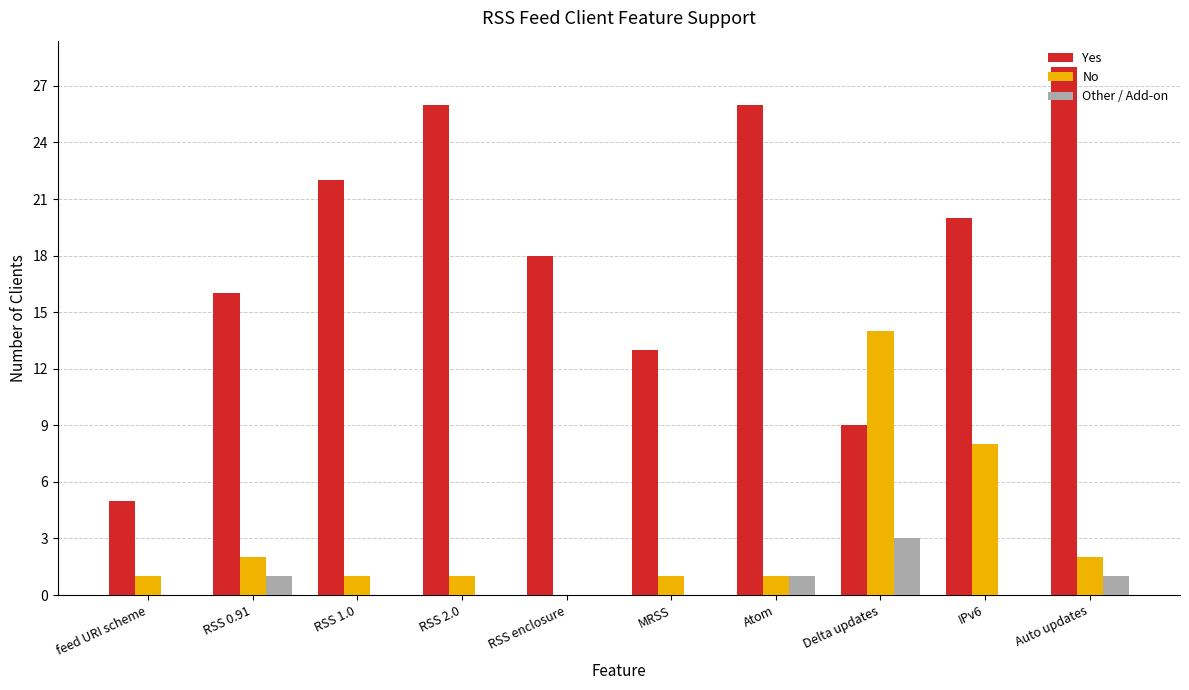

Are the bars grouped side by side (vs. stacked)?

Yes